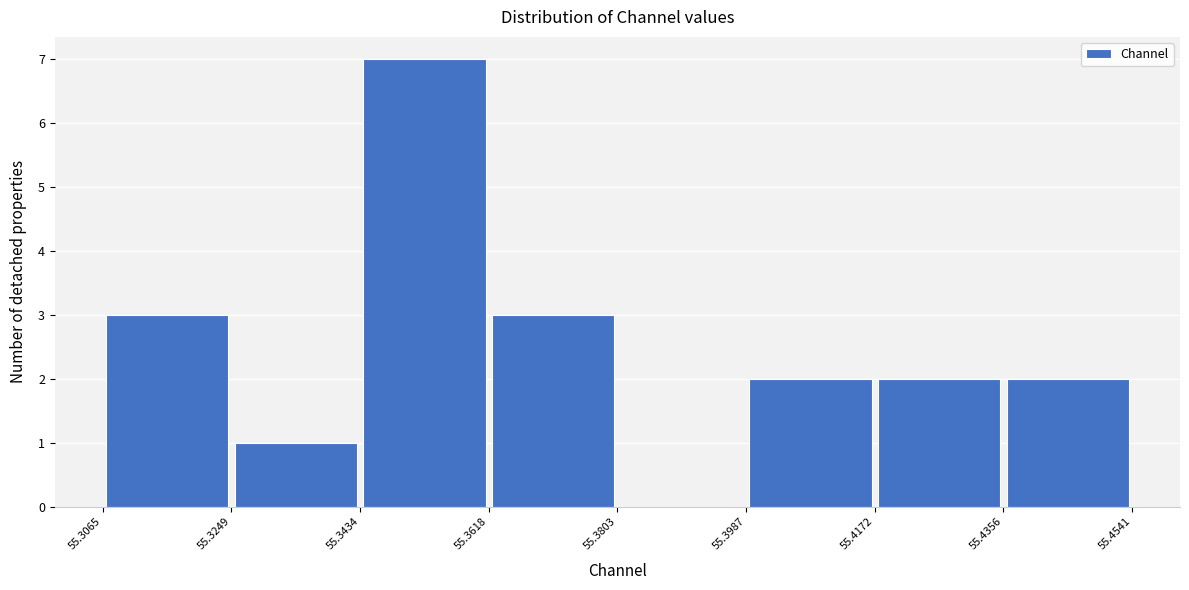

Reading left to right, list every bar in this chart as the range it spans on the x-axis followed by its height. The values are not printed on the chart, so give them approximately, as read against the axis.

55.3065 to 55.3249: 3
55.3249 to 55.3434: 1
55.3434 to 55.3618: 7
55.3618 to 55.3803: 3
55.3803 to 55.3987: 0
55.3987 to 55.4172: 2
55.4172 to 55.4356: 2
55.4356 to 55.4541: 2